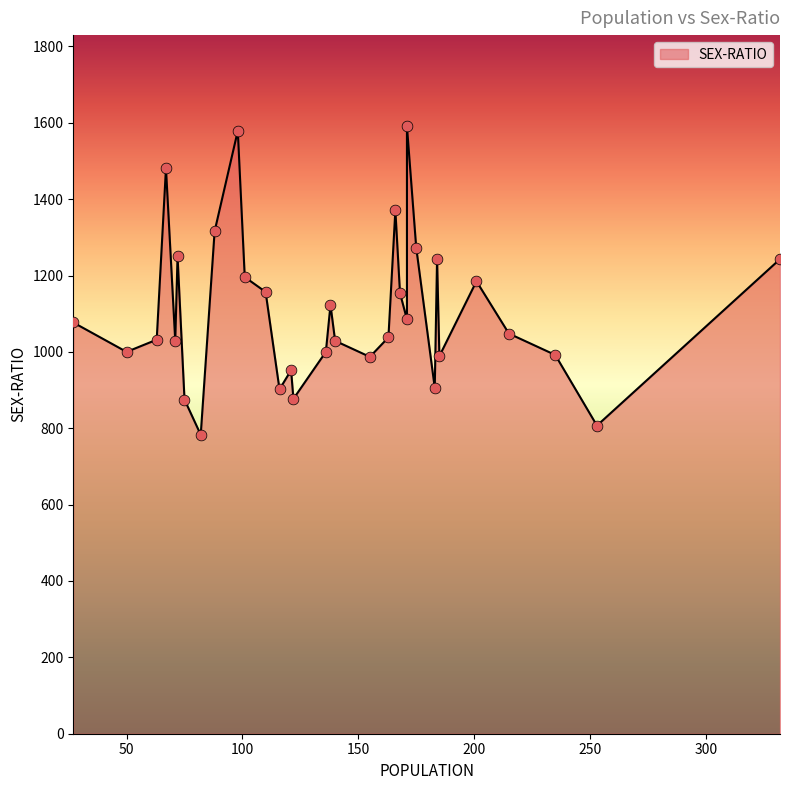

Between 82 and 136, which is larger?

136